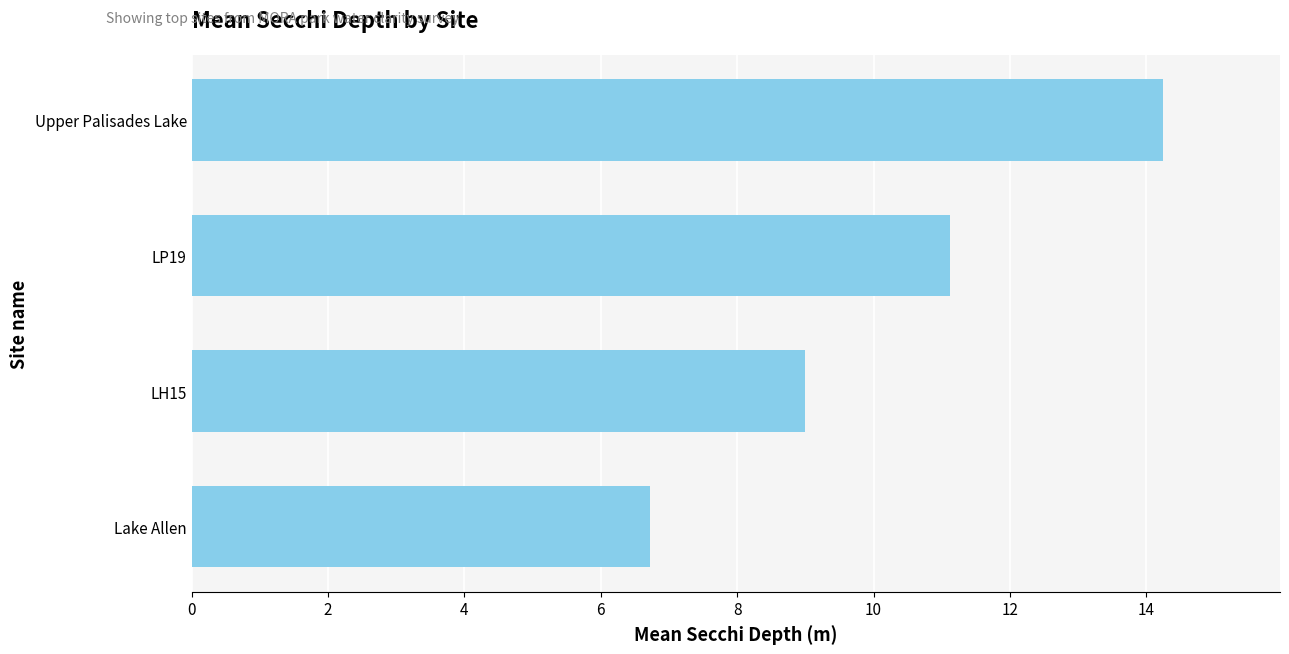

Rank the categories by value from highest to lowest.

Upper Palisades Lake, LP19, LH15, Lake Allen